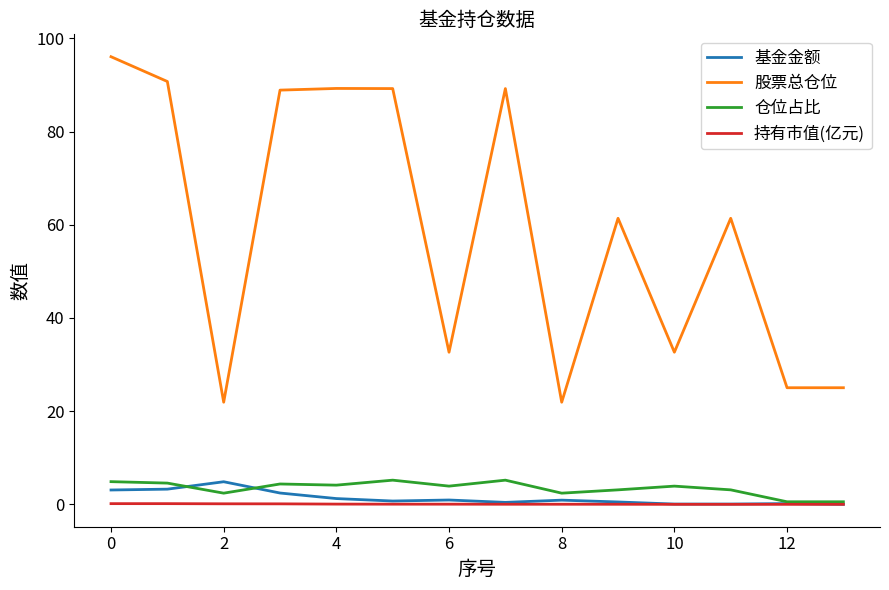

Which series has the largest range (max minus min)?

股票总仓位